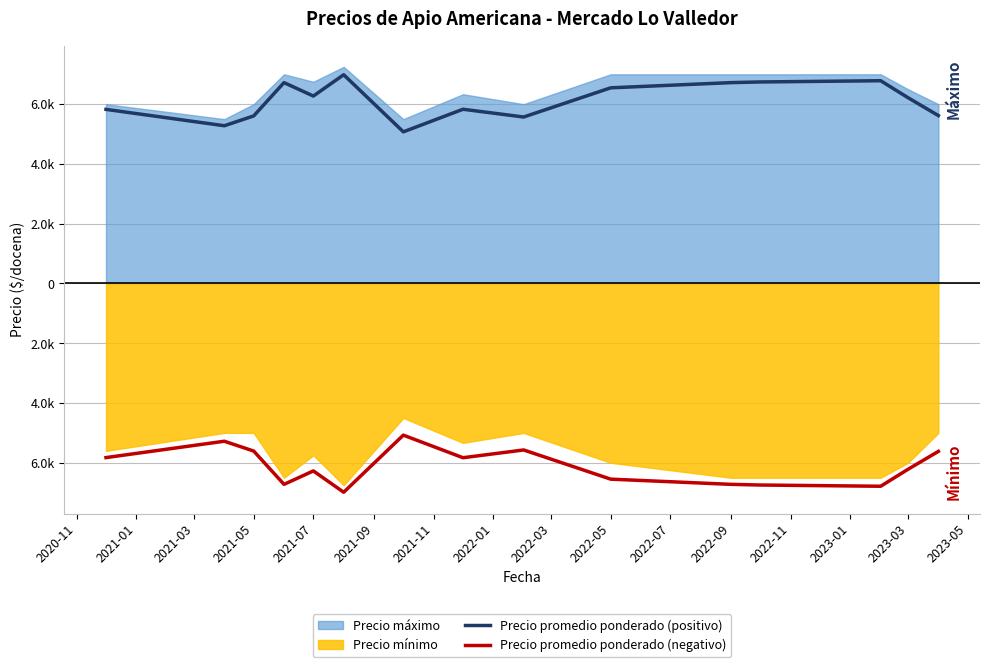

What is the difference between the maximum and minimum values in the Precio promedio ponderado (positivo) series?

1911.0